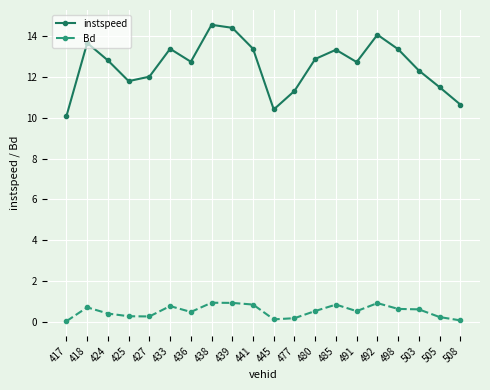

What is the maximum value for instspeed?

14.6